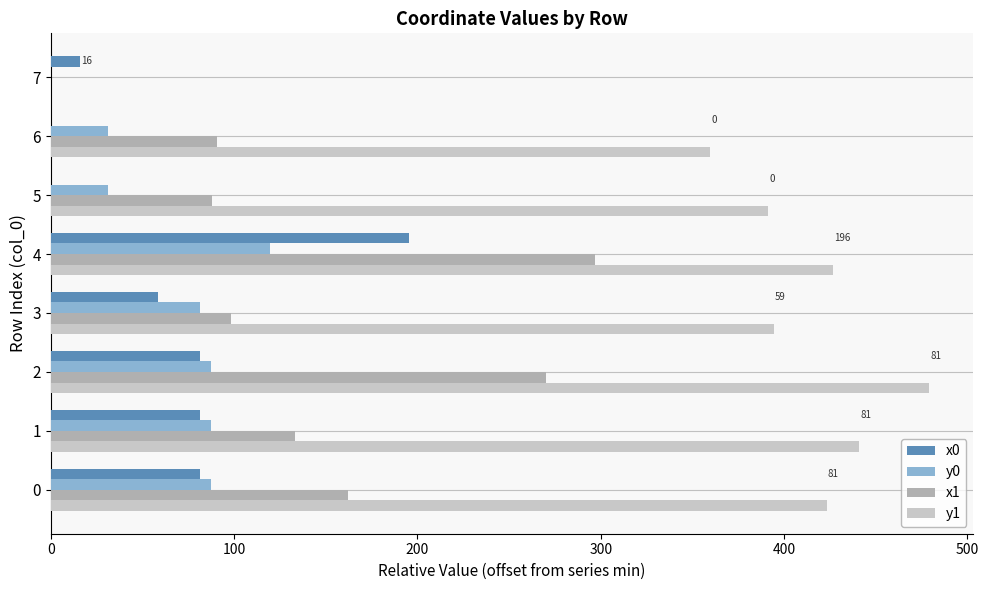

The value of y1 at 2 is 708.2. True or false?

False